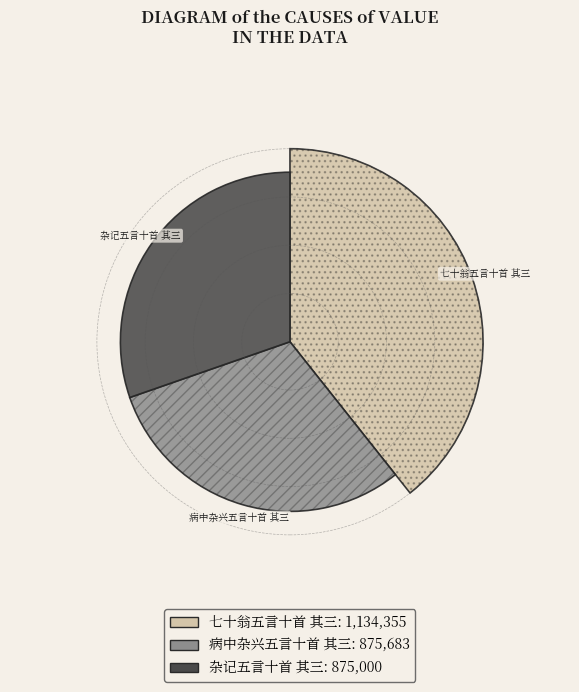

True or false: 七十翁五言十首 其三 accounts for 39% of the total.

True